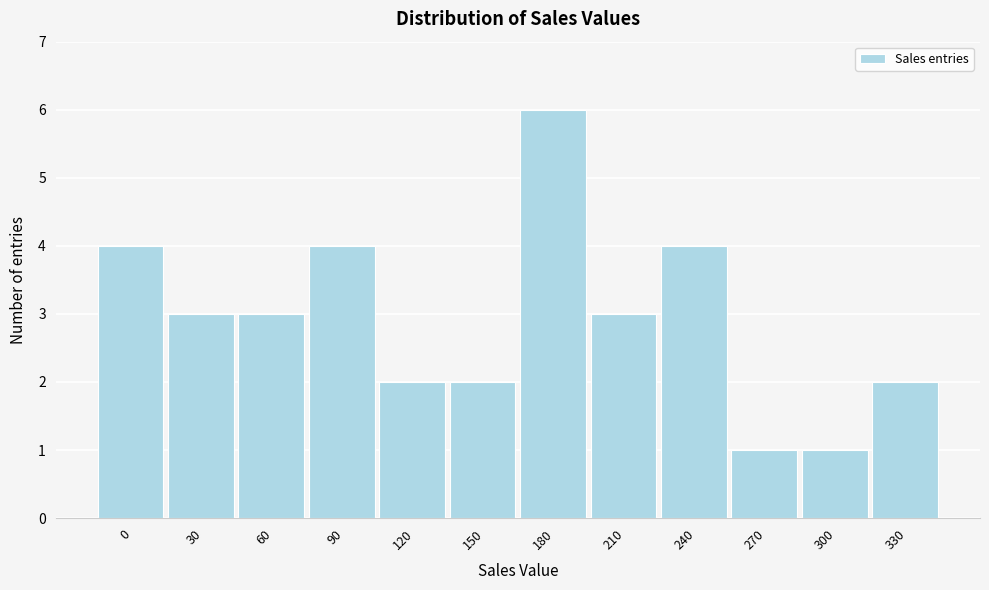

Reading left to right, list all the values displayed in this chart.

0=4	30=3	60=3	90=4	120=2	150=2	180=6	210=3	240=4	270=1	300=1	330=2